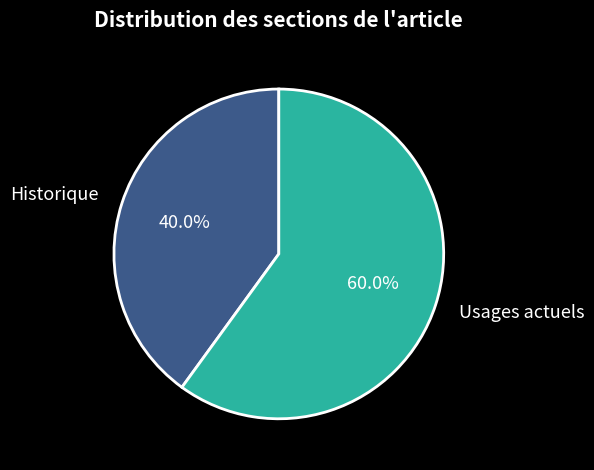

Does any single category account for the majority?

Yes